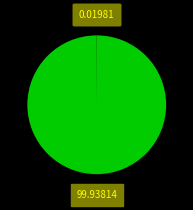

Is there any slice that represents more than half of the pie?

Yes